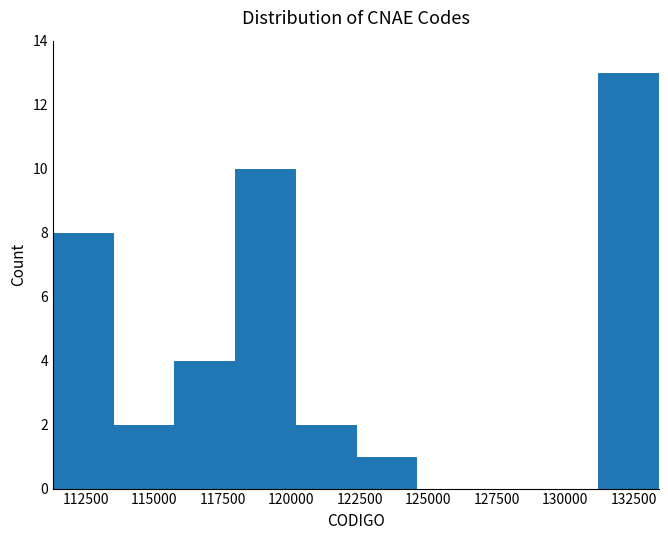

Over which range of the x-axis is the bar tallest?

131000 to 133500